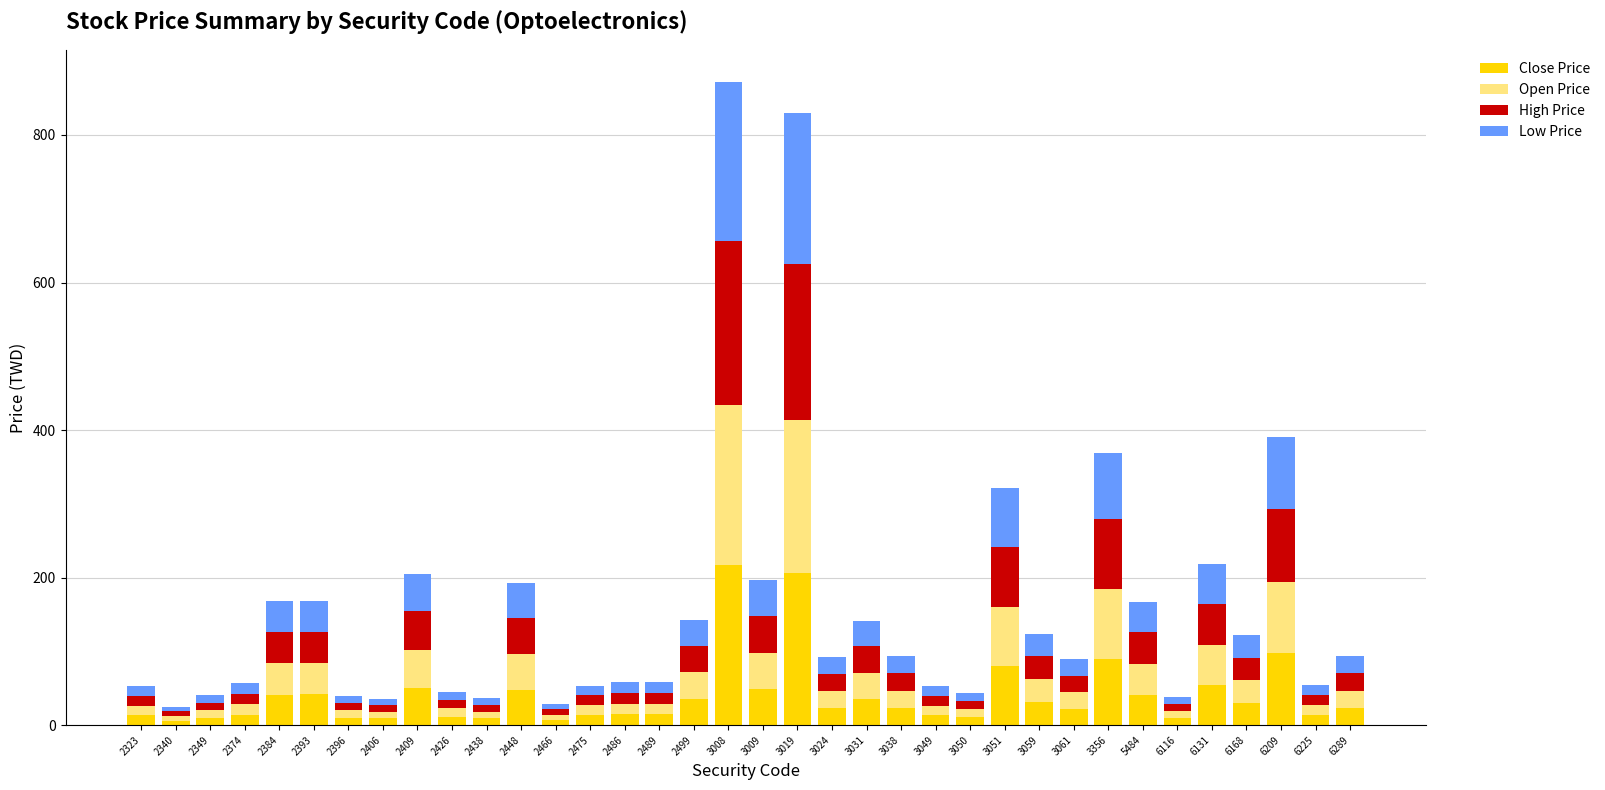

At which category is the sum across all series the highest?

3008